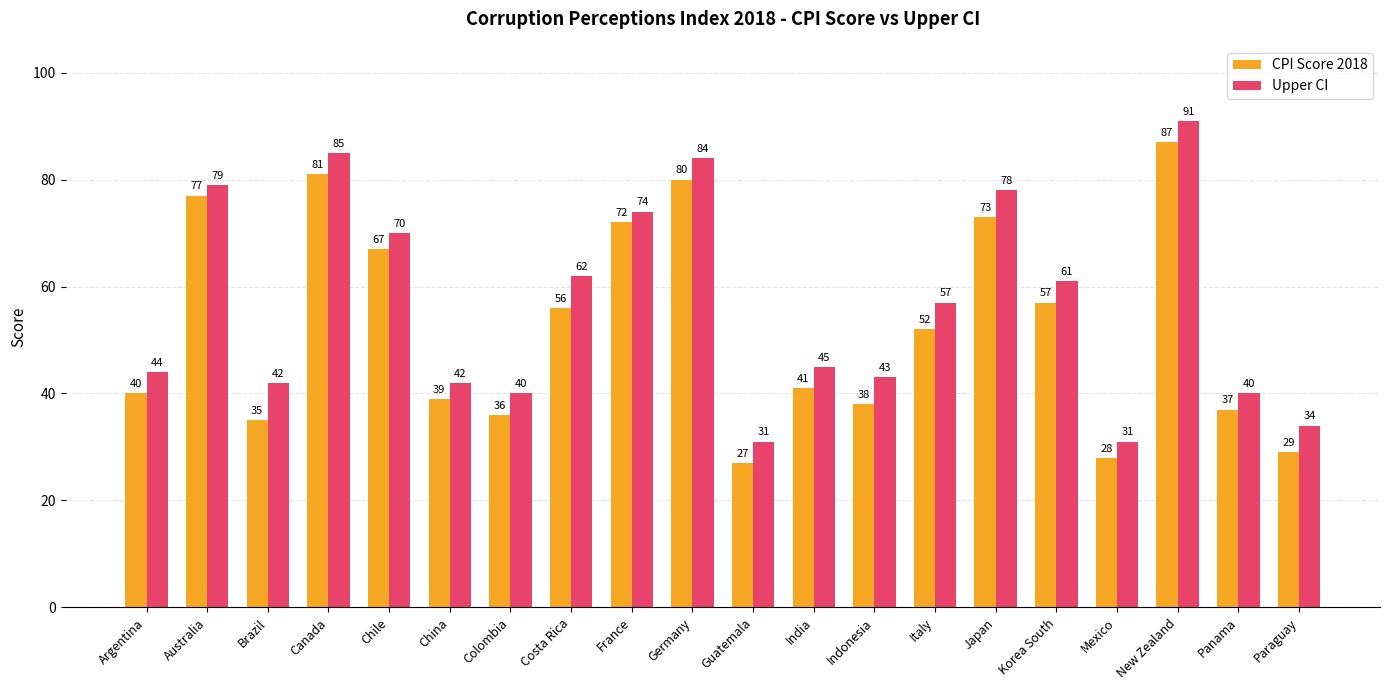

Which series has the largest total across all categories?

Upper CI